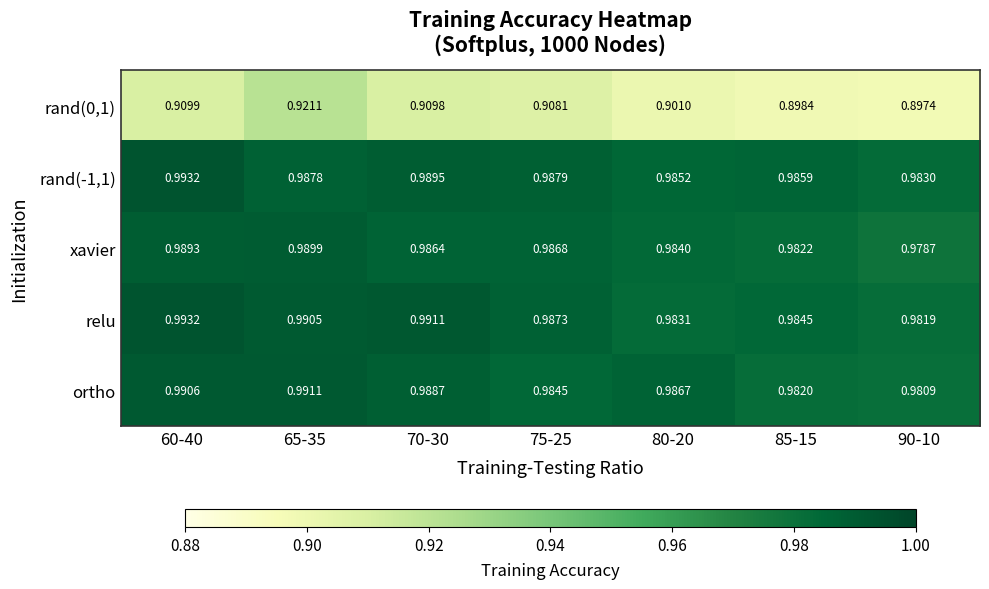

Is the value of relu at 90-10 greater than the value of xavier at 70-30?

No